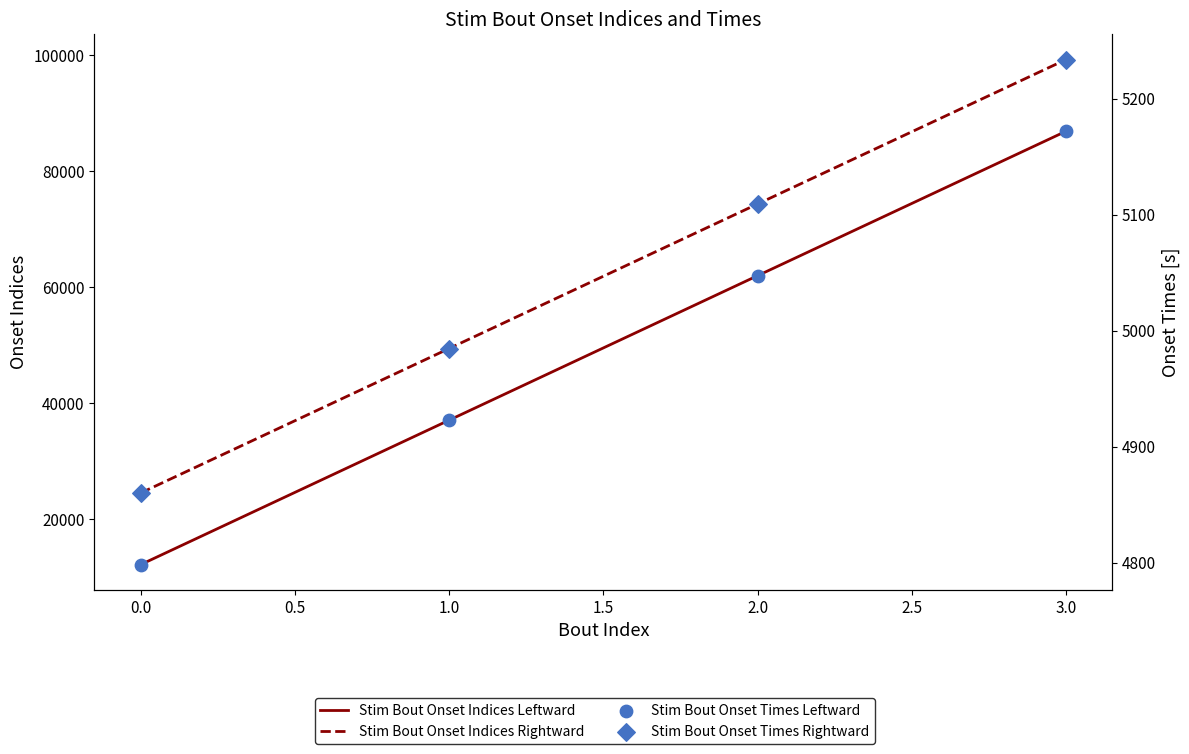

Which series reaches the maximum Y coordinate?

Stim Bout Onset Indices Rightward